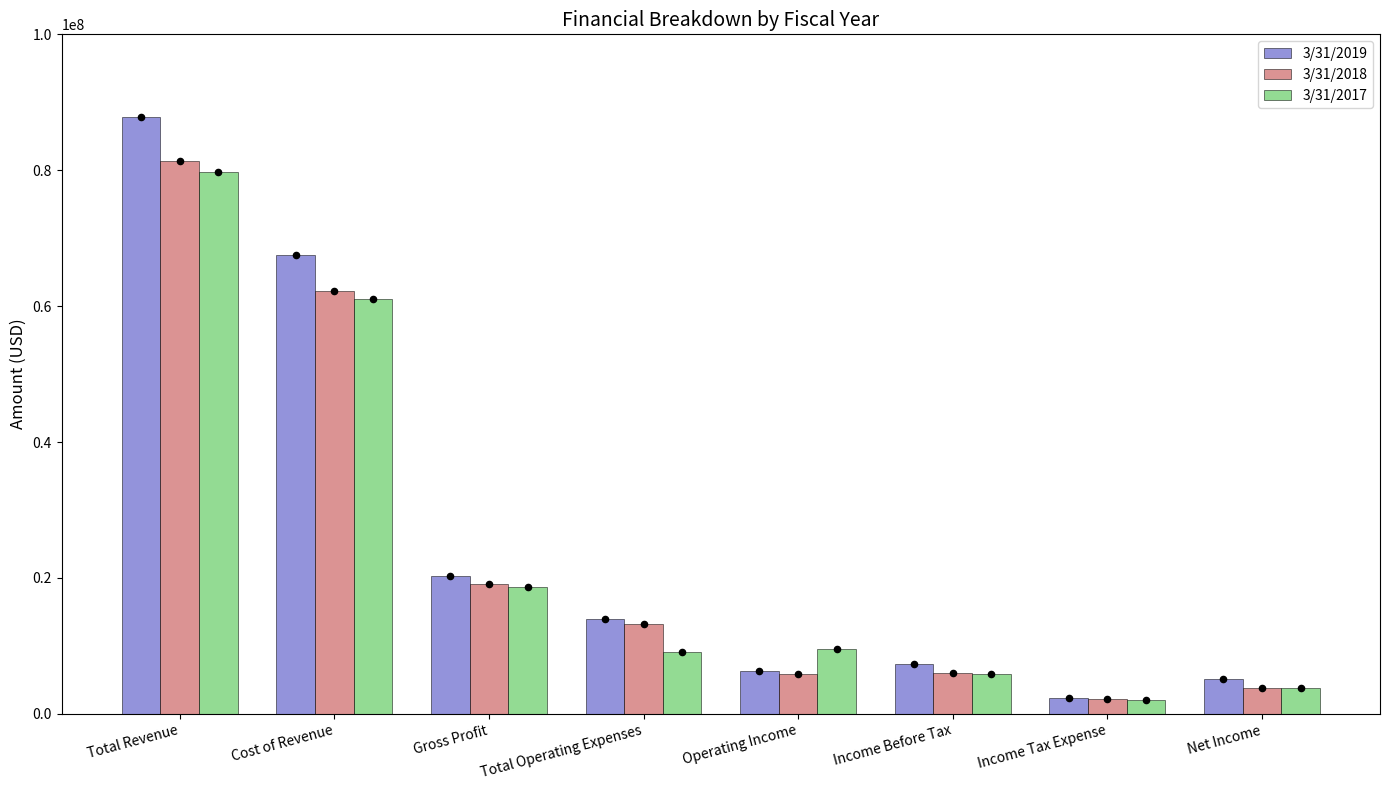

Which series has the widest spread of Y values?

3/31/2019